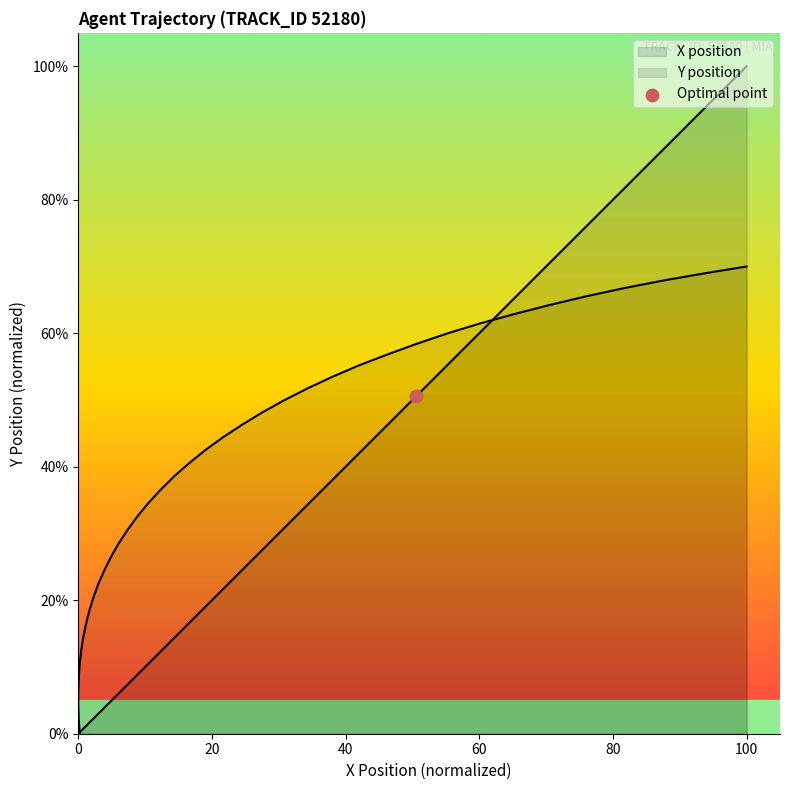

Which series has the largest Y range (max minus min)?

X position